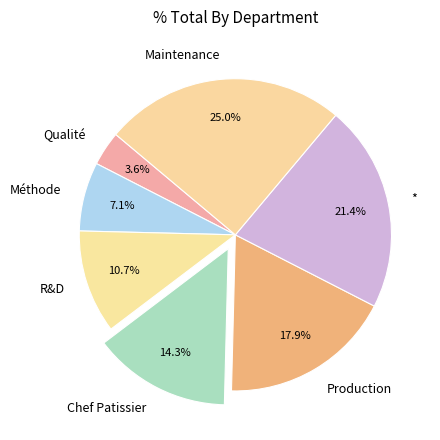

Rank the categories by value from highest to lowest.

Maintenance, *, Production, Chef Patissier, R&D, Méthode, Qualité